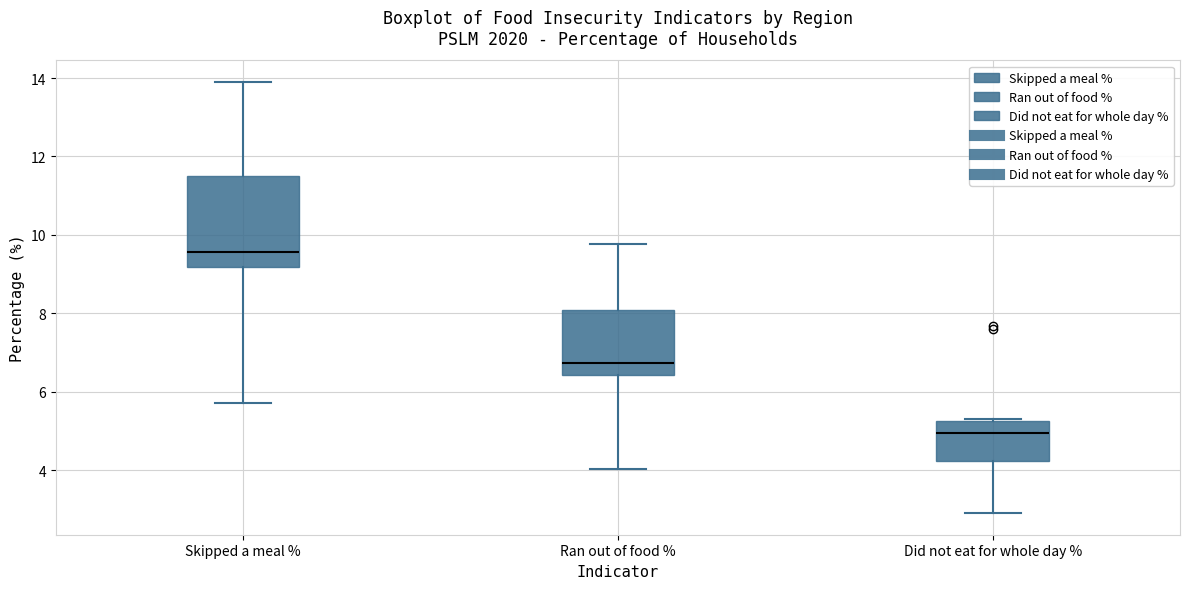

Which box is the tallest, from its lower edge to its upper edge?

Skipped a meal %